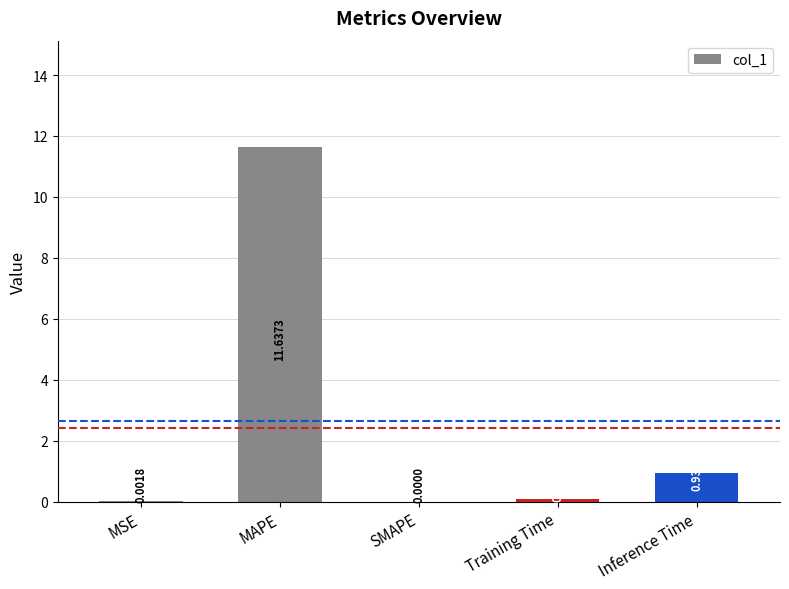

What is the sum of all values?

12.6